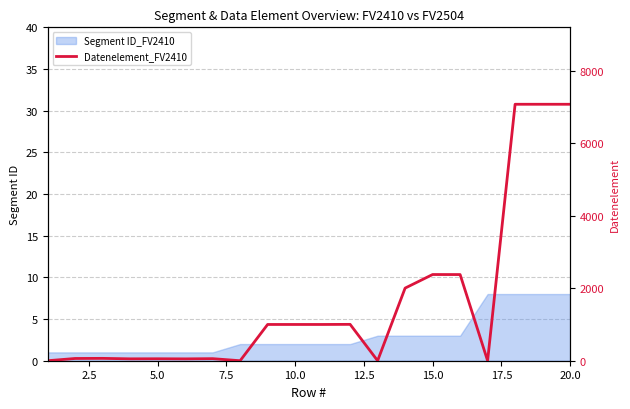

What is the highest value of the Segment ID_FV2410 series?

8